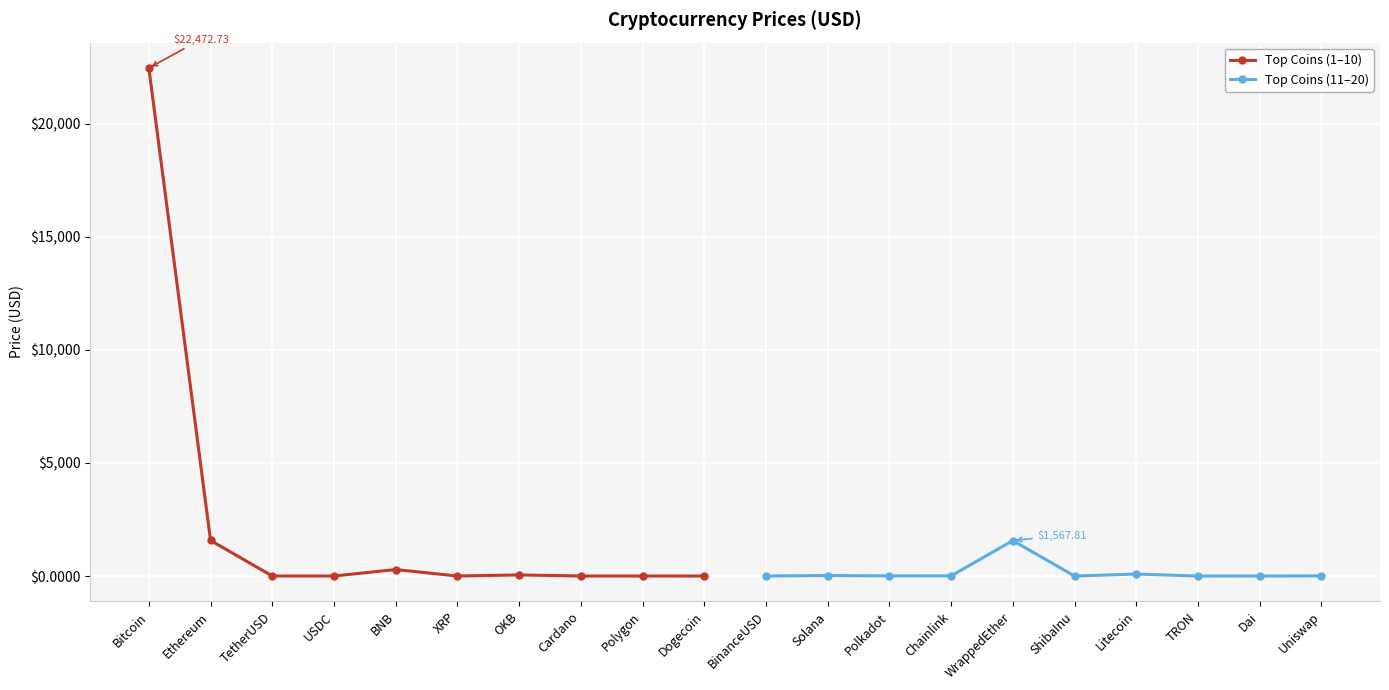

True or false: Top Coins (1–10) has more than 0 points higher than both neighbors.

True